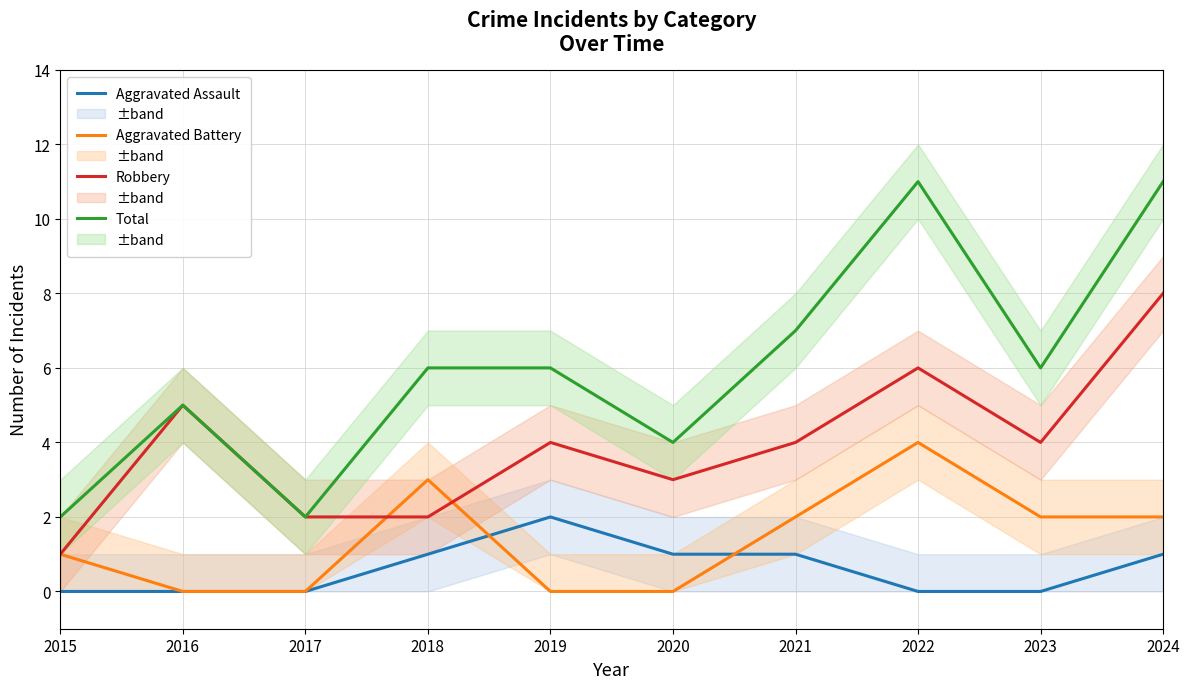

How many positive values does the Aggravated Battery series have?

6